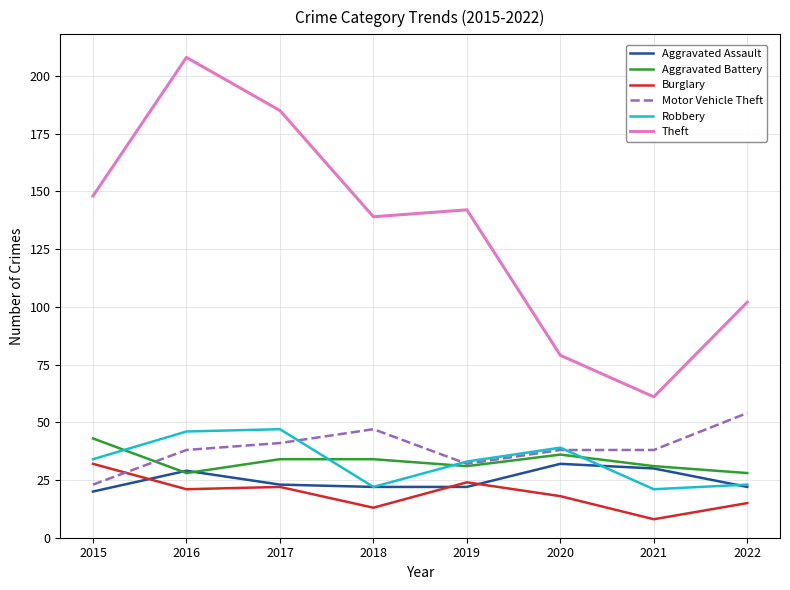

What is the lowest value of the Theft series?

61